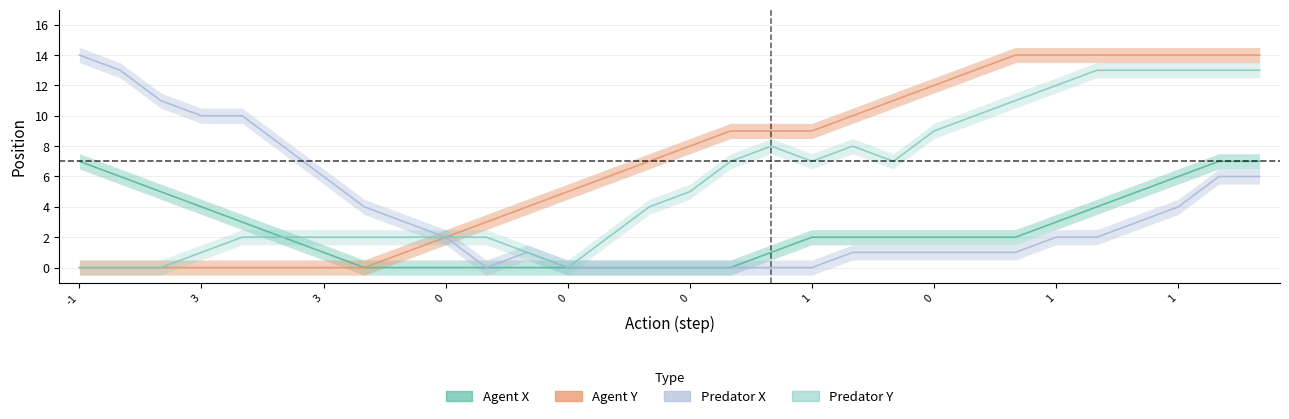

How many categories are shown in the chart?

30